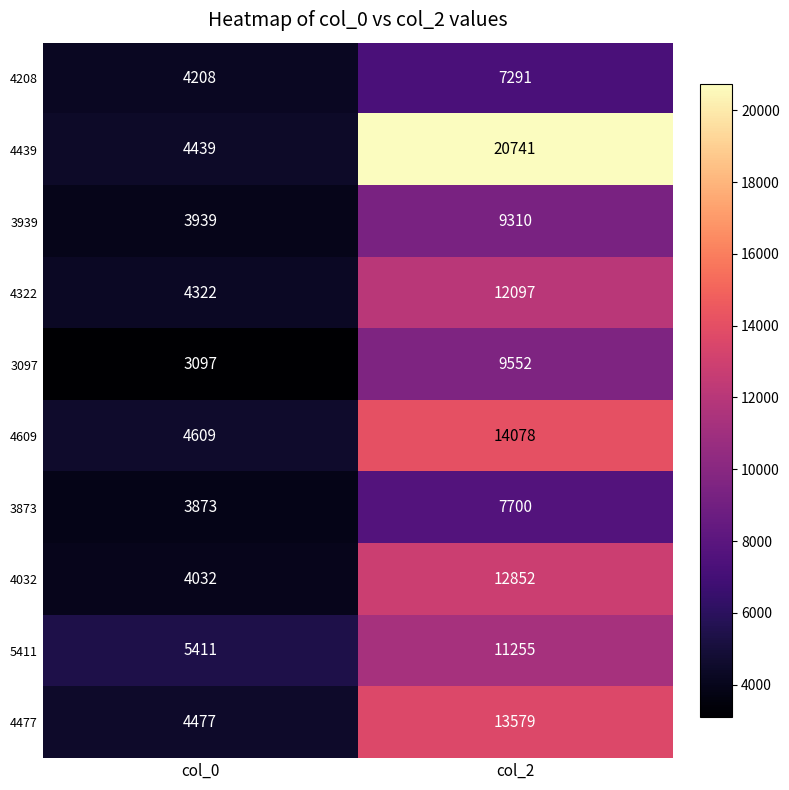

At which label does 4322 reach its peak?

col_2